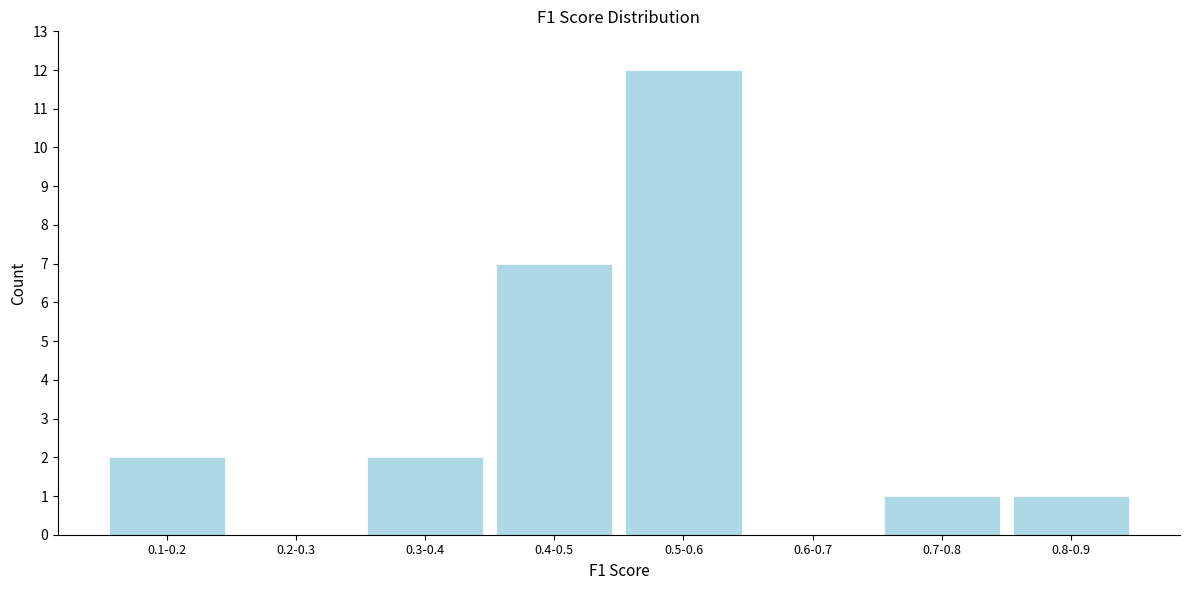

Reading left to right, list all the values displayed in this chart.

0.1-0.2=2	0.2-0.3=0	0.3-0.4=2	0.4-0.5=7	0.5-0.6=12	0.6-0.7=0	0.7-0.8=1	0.8-0.9=1